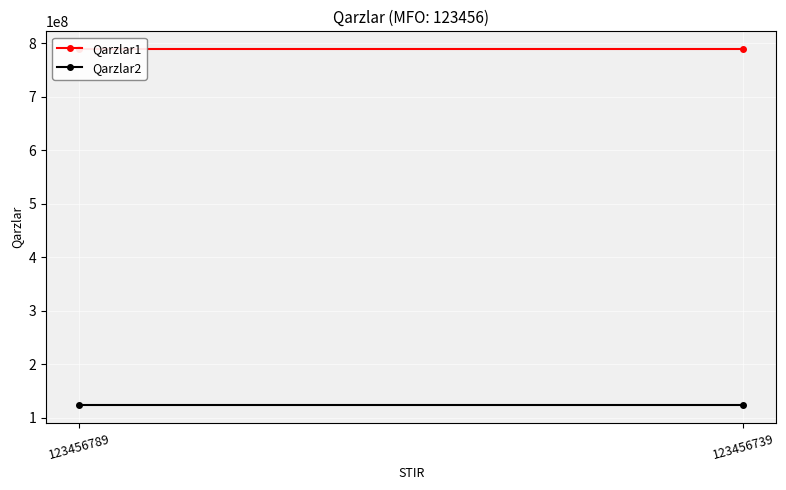

What is the average value of the Qarzlar1 series?

789456123